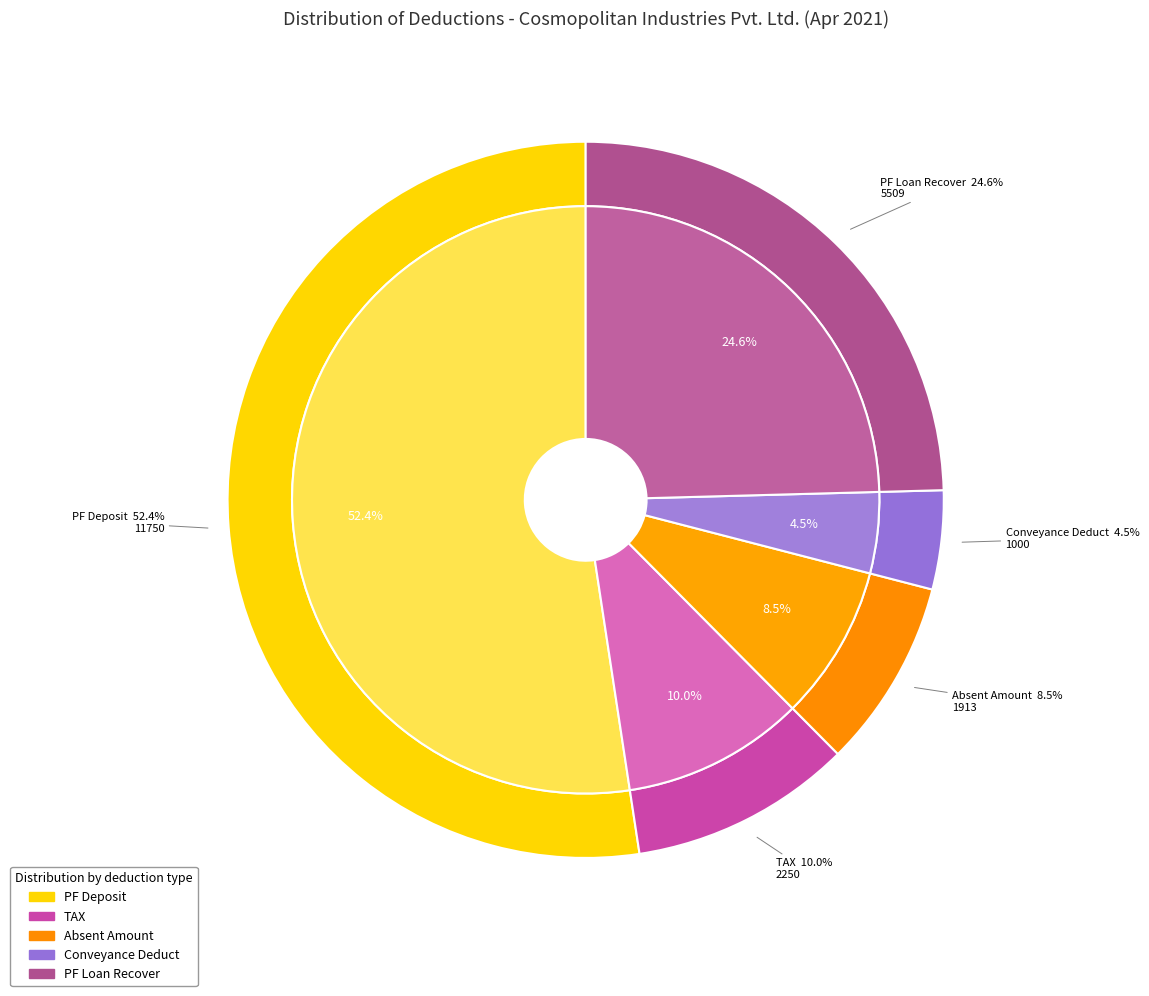

True or false: 34 accounts for 8% of the total.

False